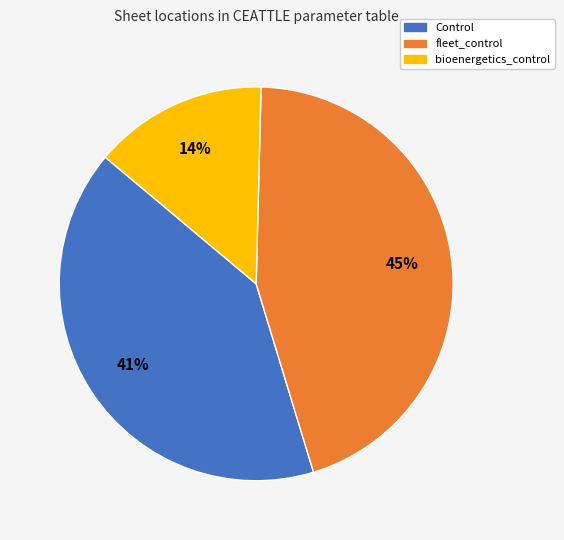

Is there a majority slice in this chart?

No